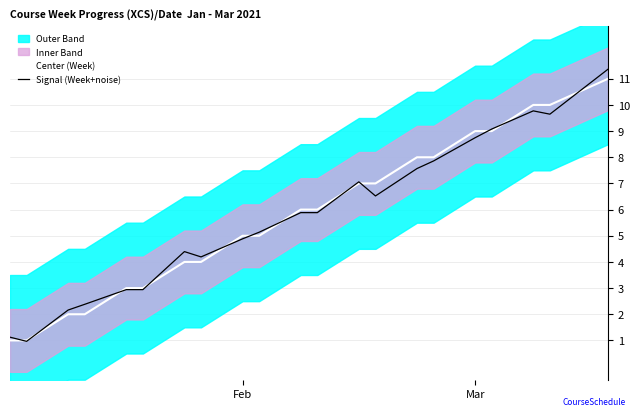

Is the value of Signal (Week+noise) at Mar greater than the value of Center (Week) at Feb?

Yes